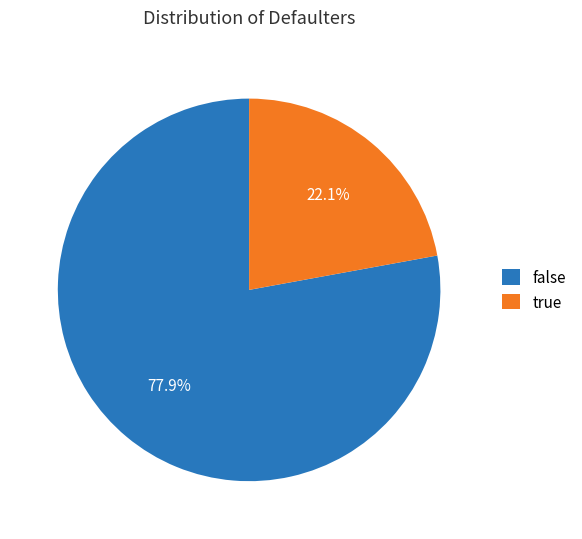

How many segments does this pie chart have?

2